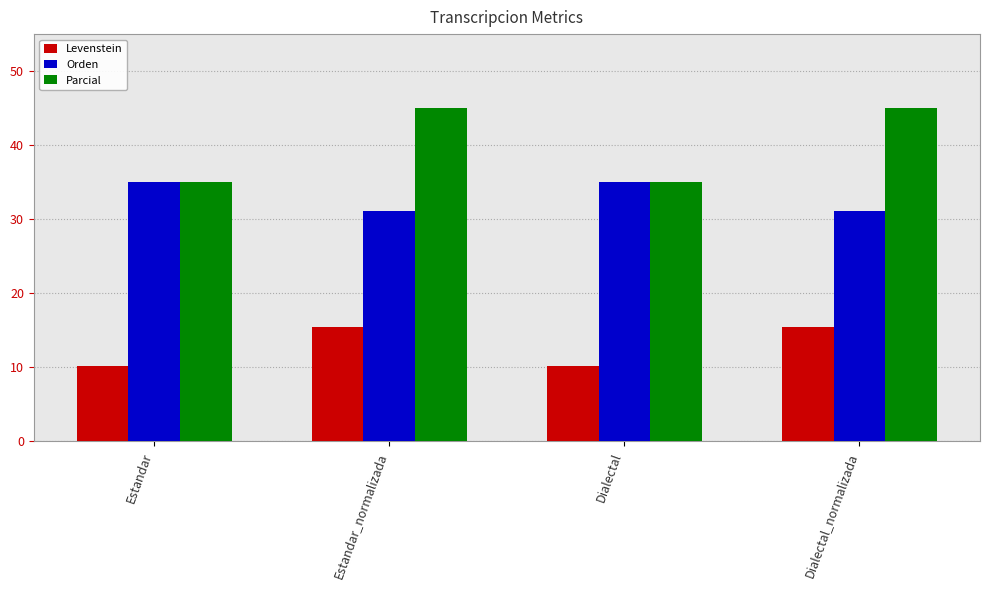

What is the difference between the second highest and second lowest values in the Parcial series?

10.0